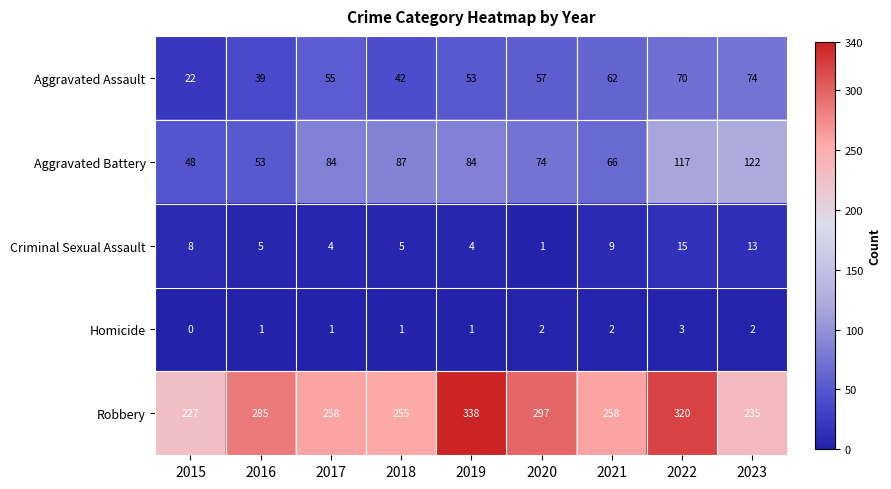

Rank the series by their maximum value, from lowest to highest.

Homicide, Criminal Sexual Assault, Aggravated Assault, Aggravated Battery, Robbery